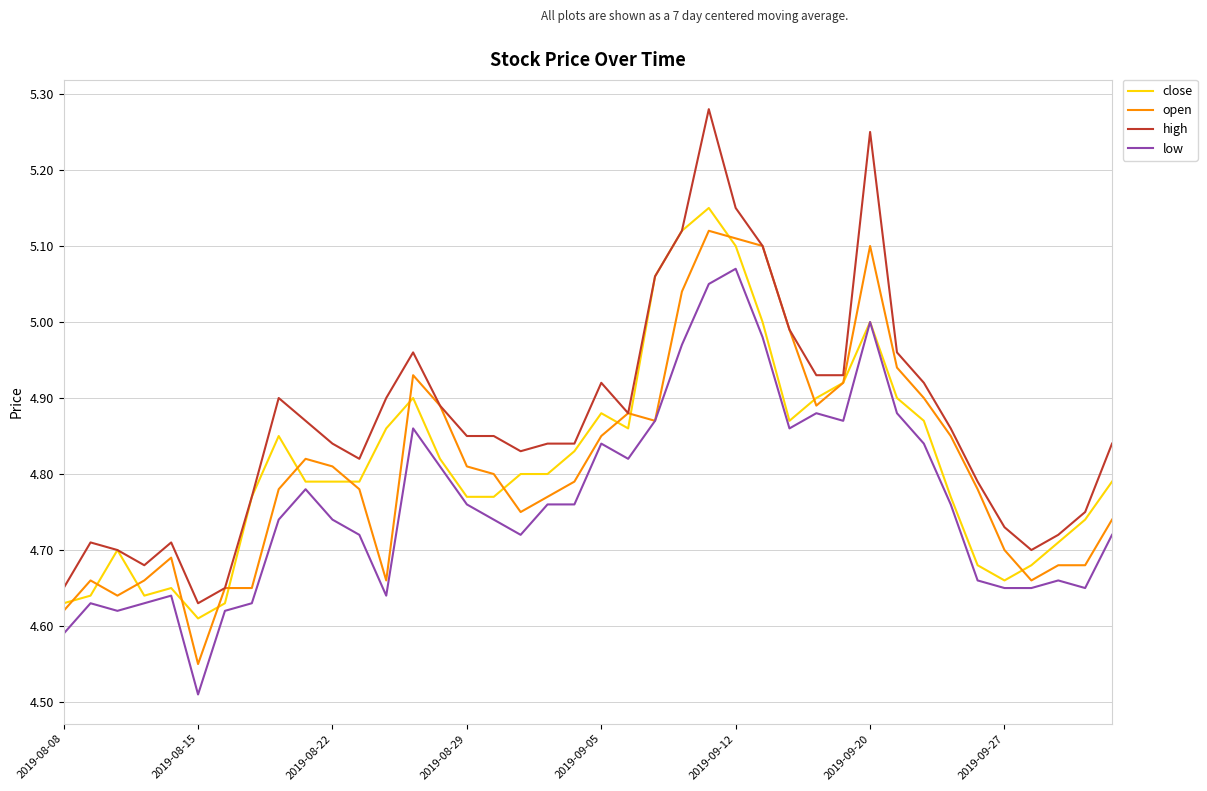

How many series are shown in this chart?

4